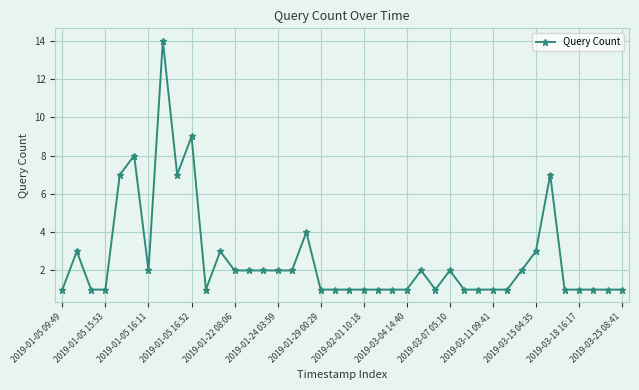

What is the maximum value shown in the chart?

14